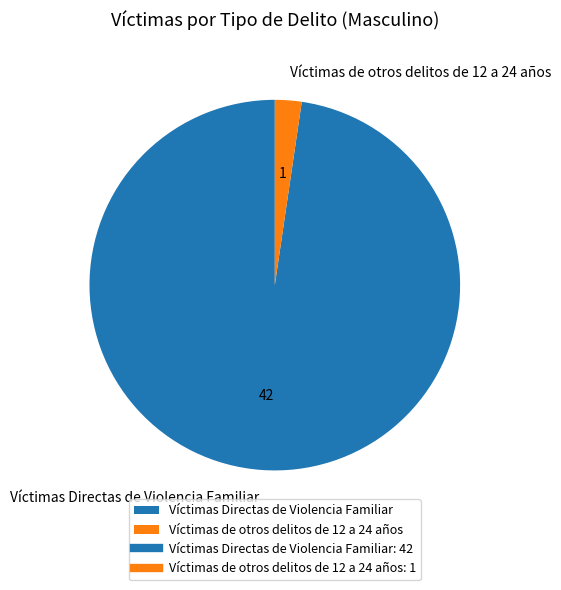

Which slice represents more than half of the pie?

Víctimas Directas de Violencia Familiar